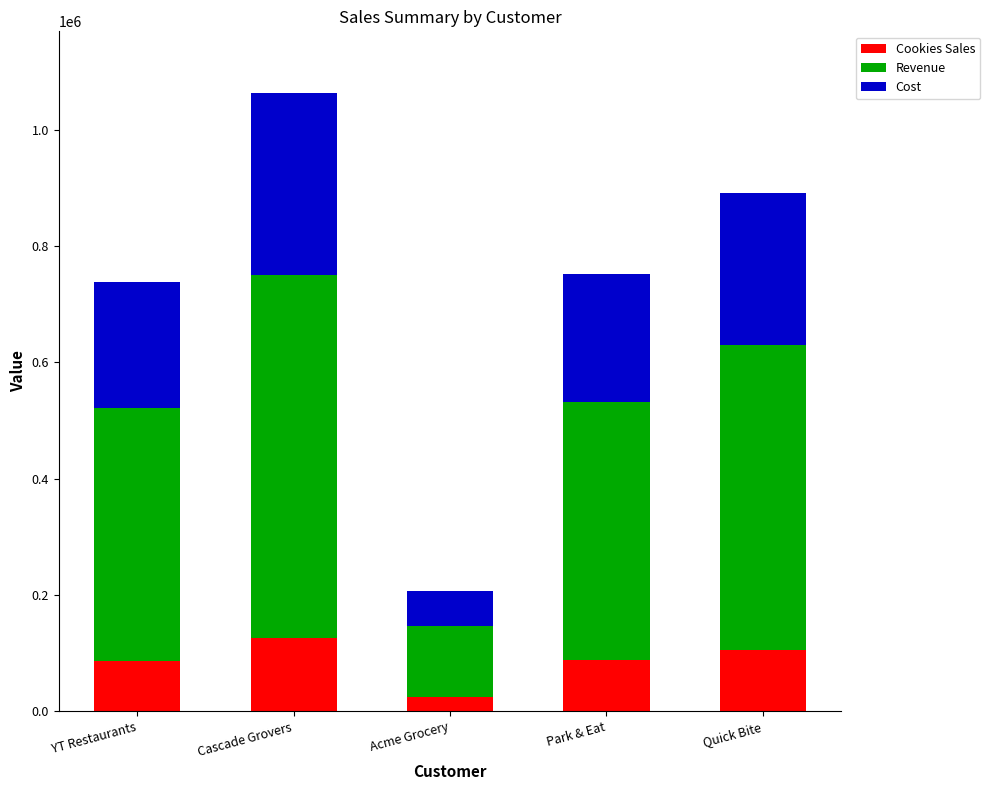

Does the chart contain stacked bars?

Yes